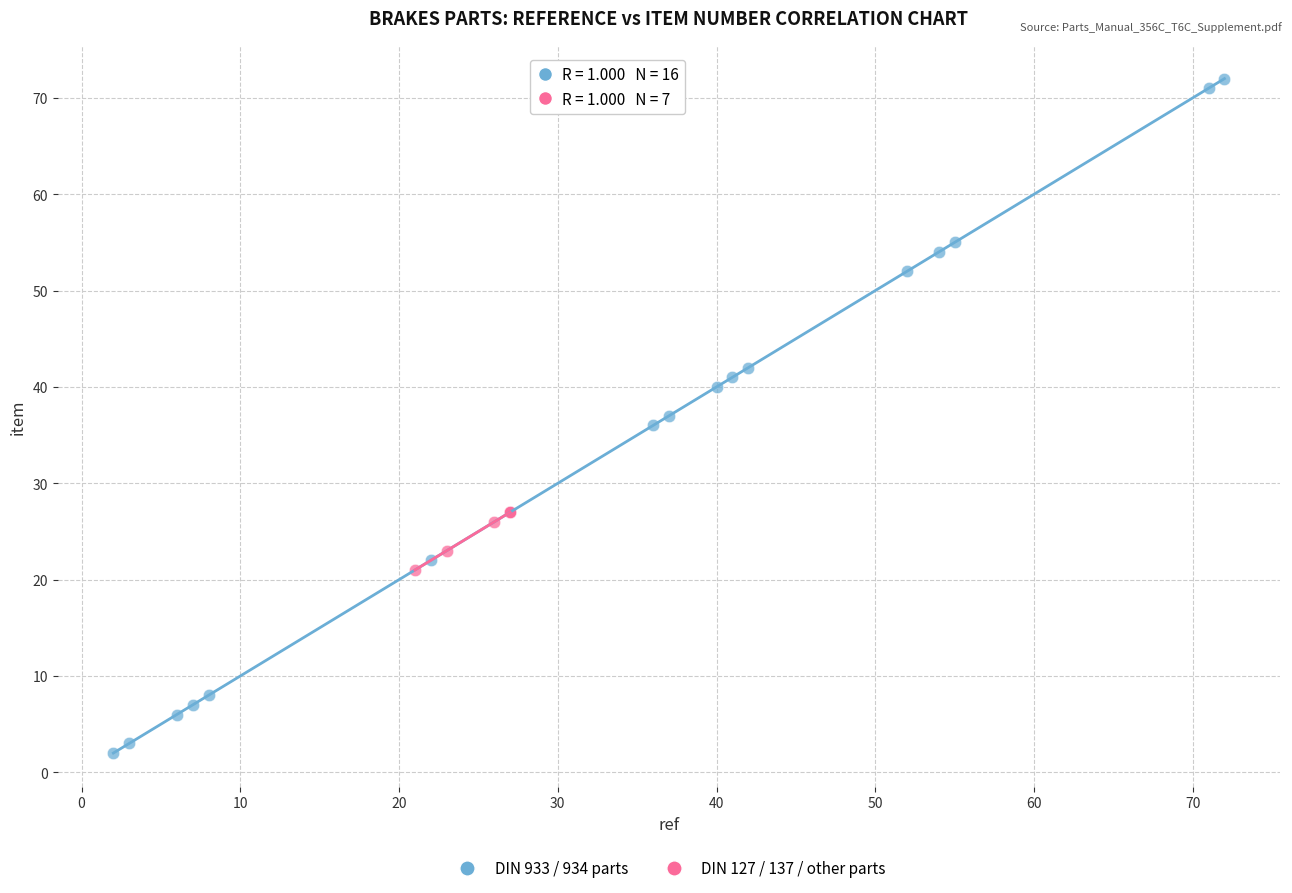

Which series contains the highest Y value?

DIN 933 / 934 parts